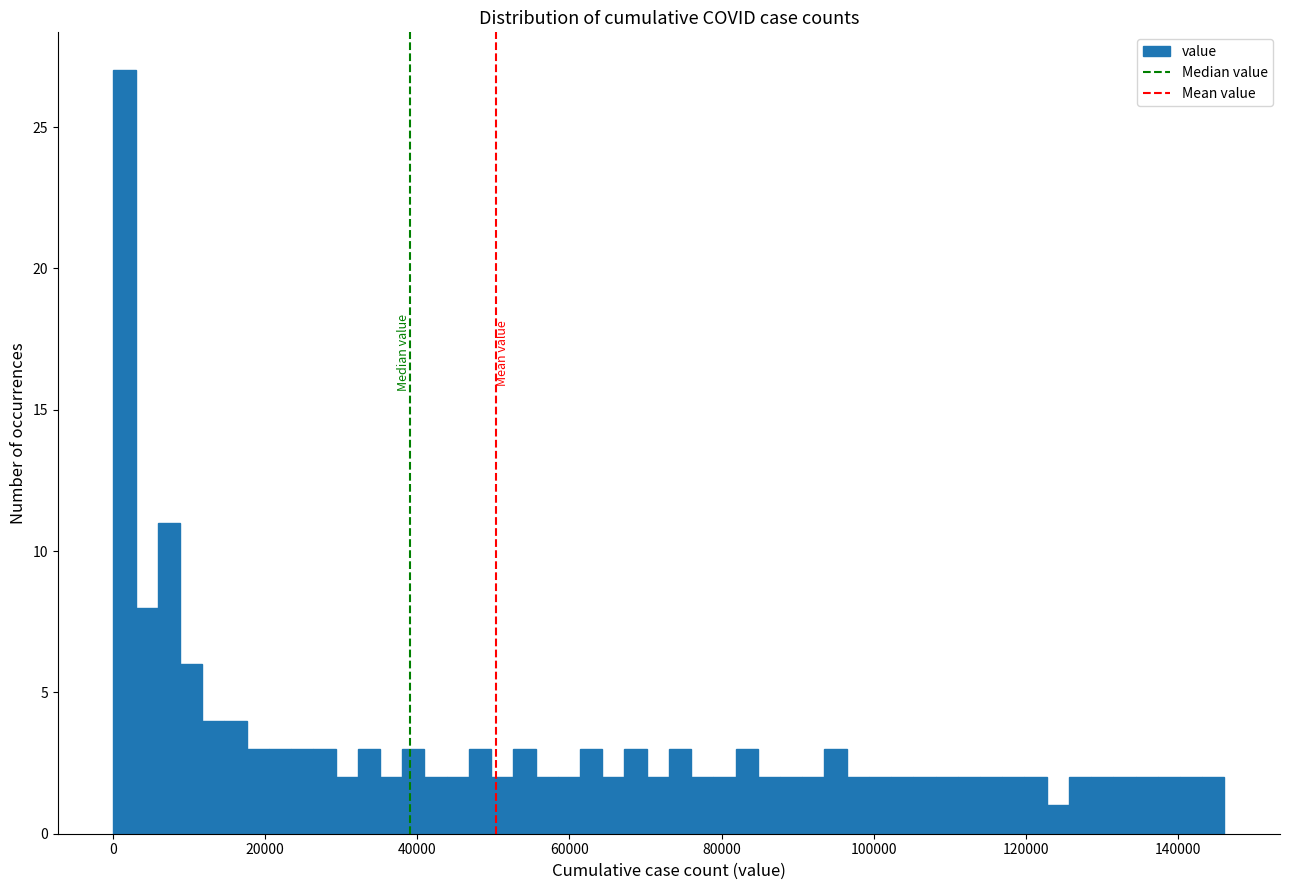

Read against the x-axis, roughly where is the centre of the tallest bar?

2000